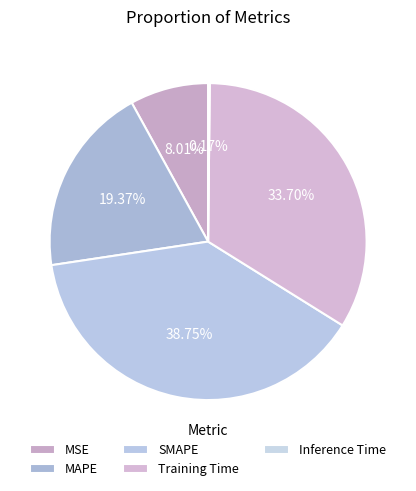

Which category has the smallest portion of the pie?

Inference Time